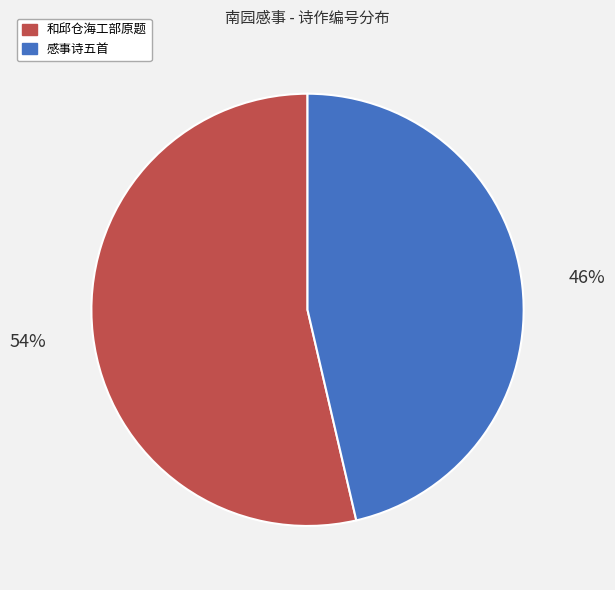

To the nearest percent, what is the average slice percentage?

50%